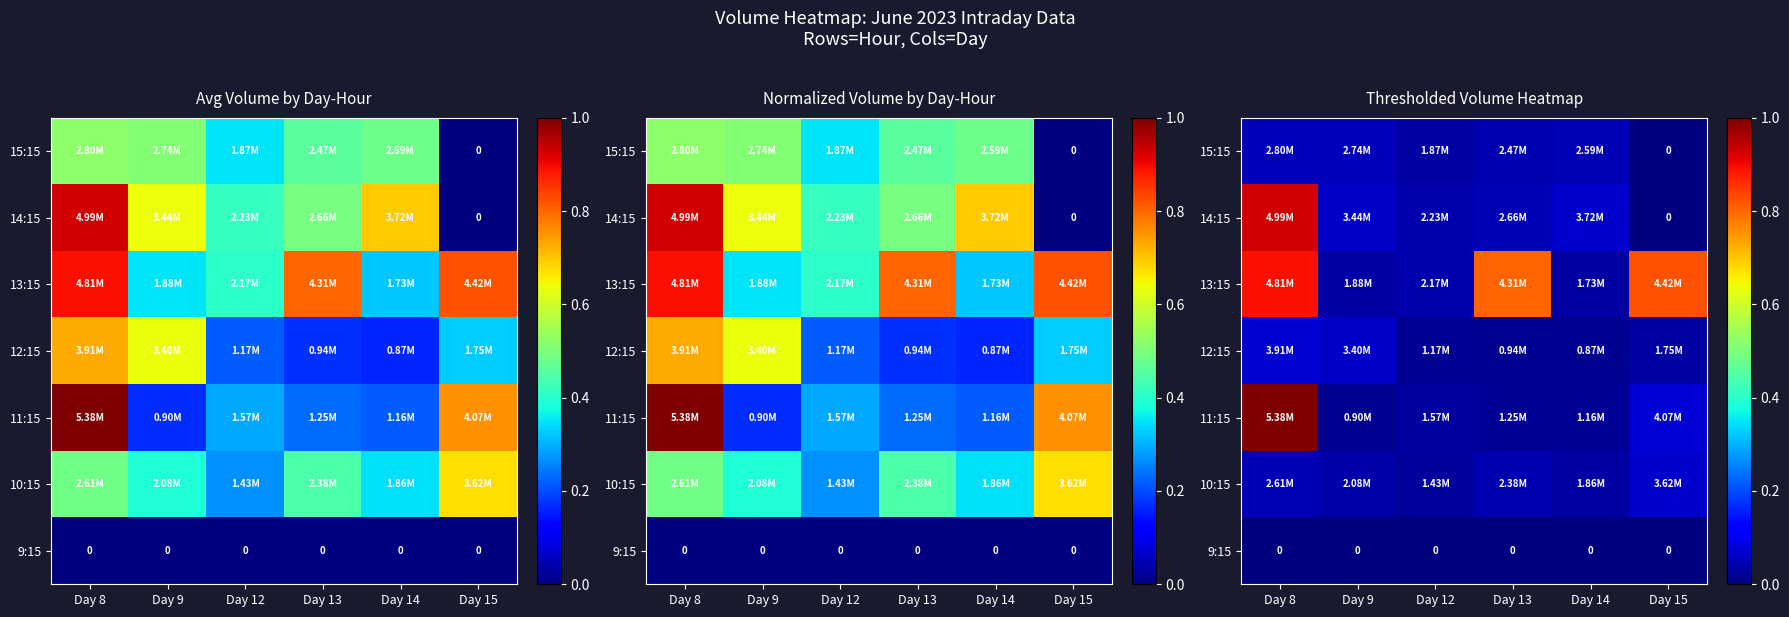

What is the maximum value shown in the chart?

1.0